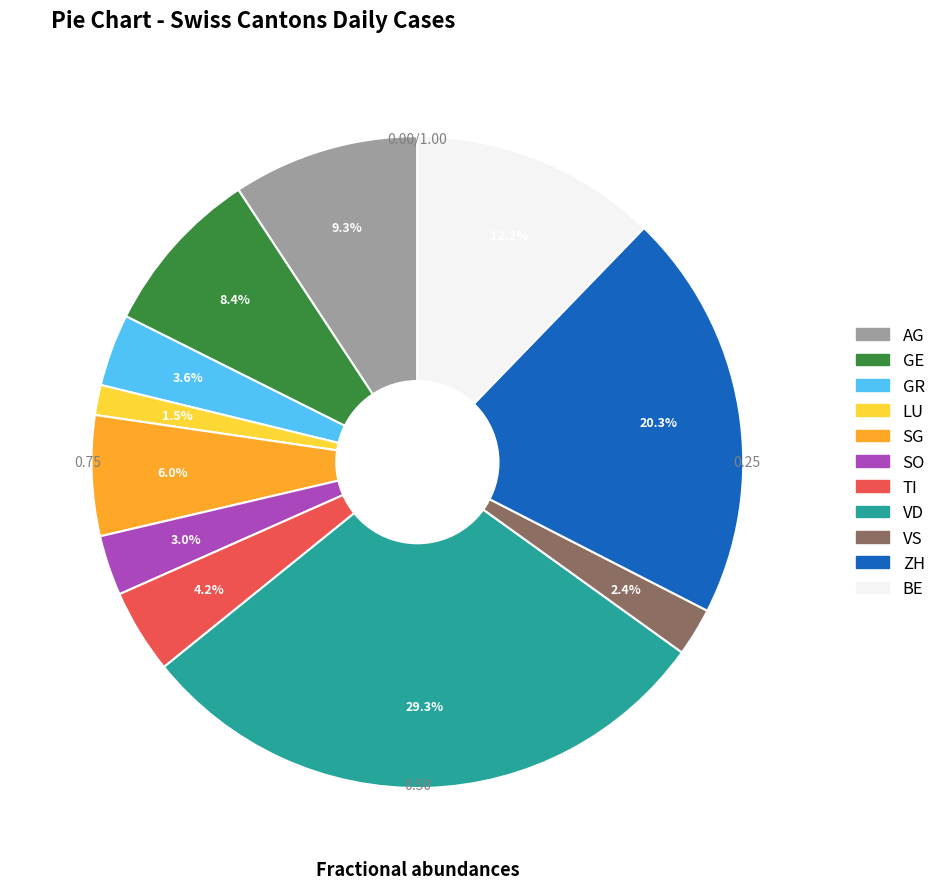

Between GE and AG, which is larger?

AG